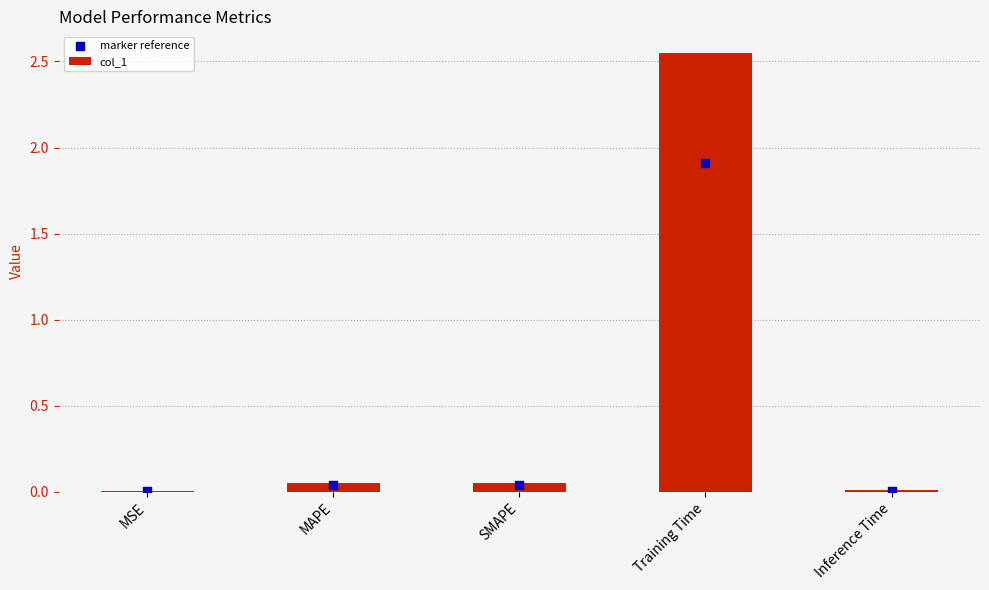

At which category is the sum across all series the highest?

Training Time